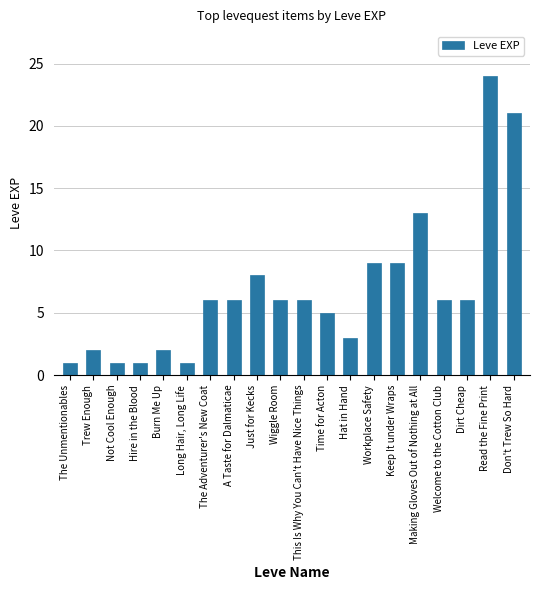

What is the sum of the values at Keep It under Wraps and Read the Fine Print?

33